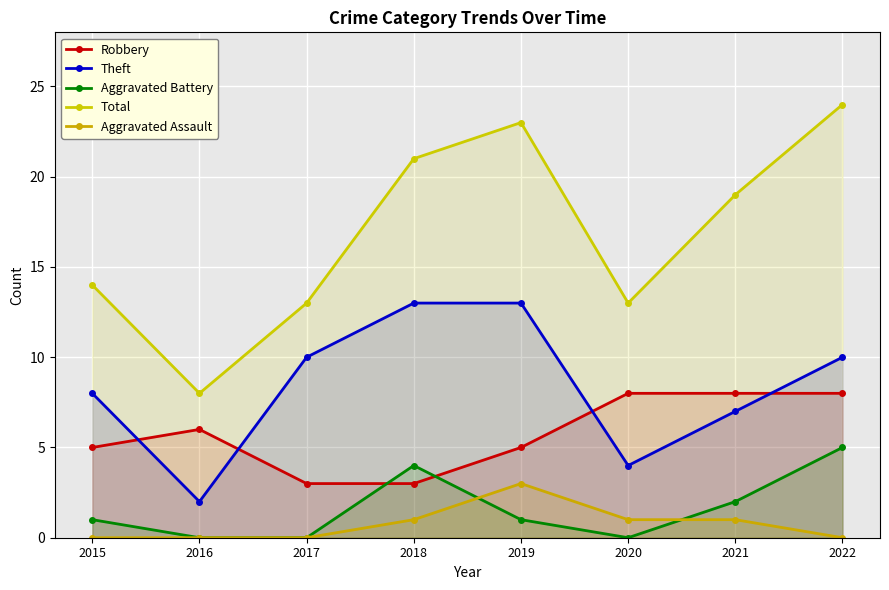

Is the value of Robbery at 2021 greater than the value of Aggravated Assault at 2016?

Yes